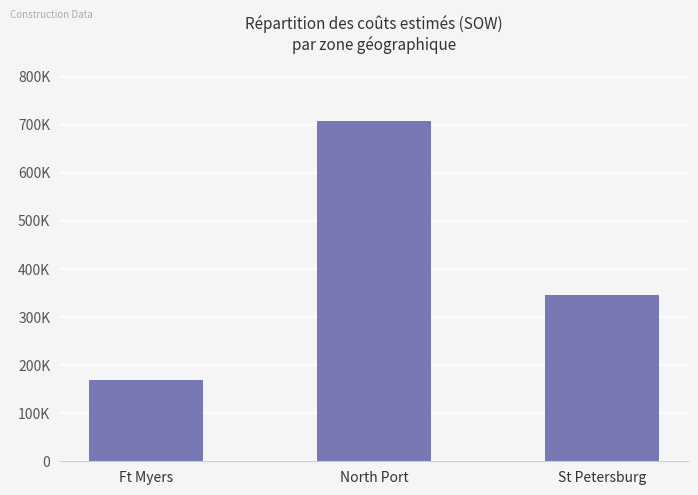

How many distinct data groups are displayed?

1